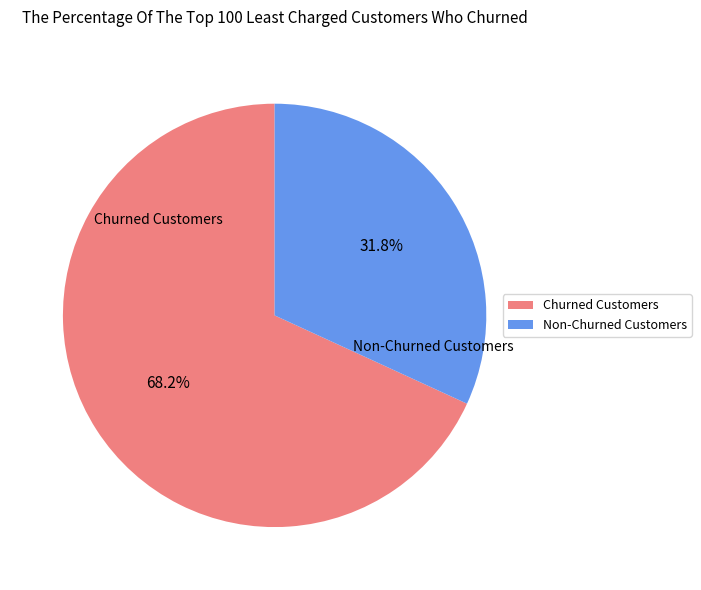

Between Churned Customers and Non-Churned Customers, which is larger?

Churned Customers